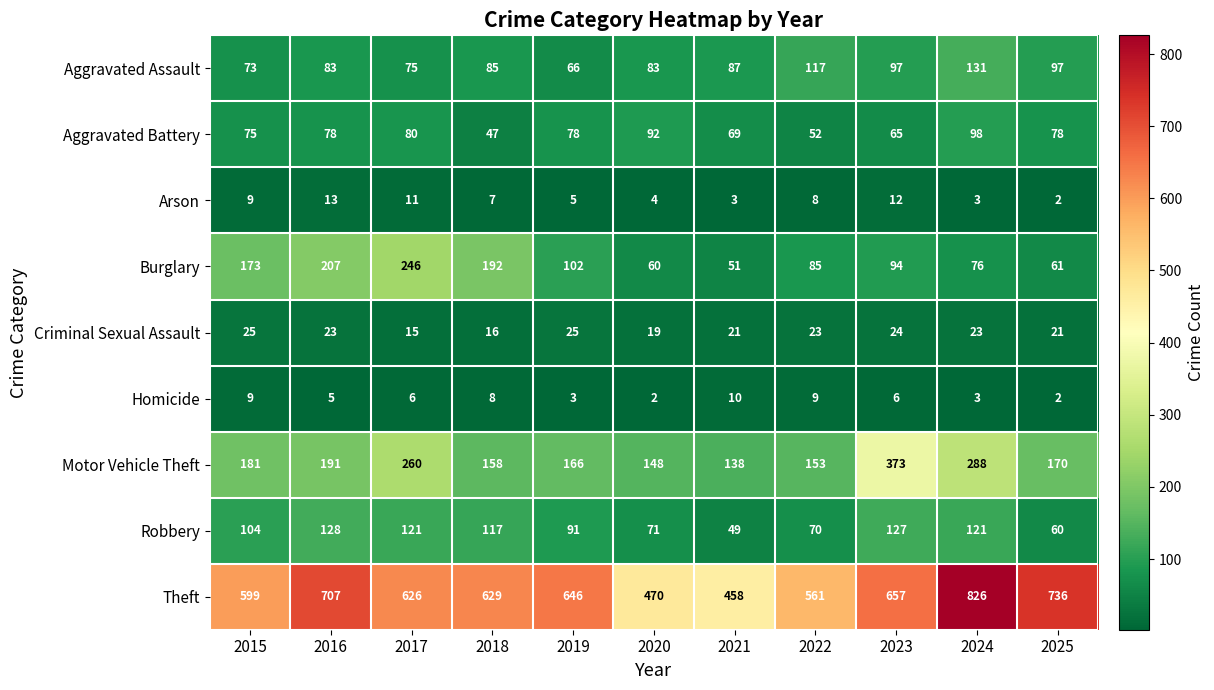

The value of Arson at 2017 is 11. True or false?

True